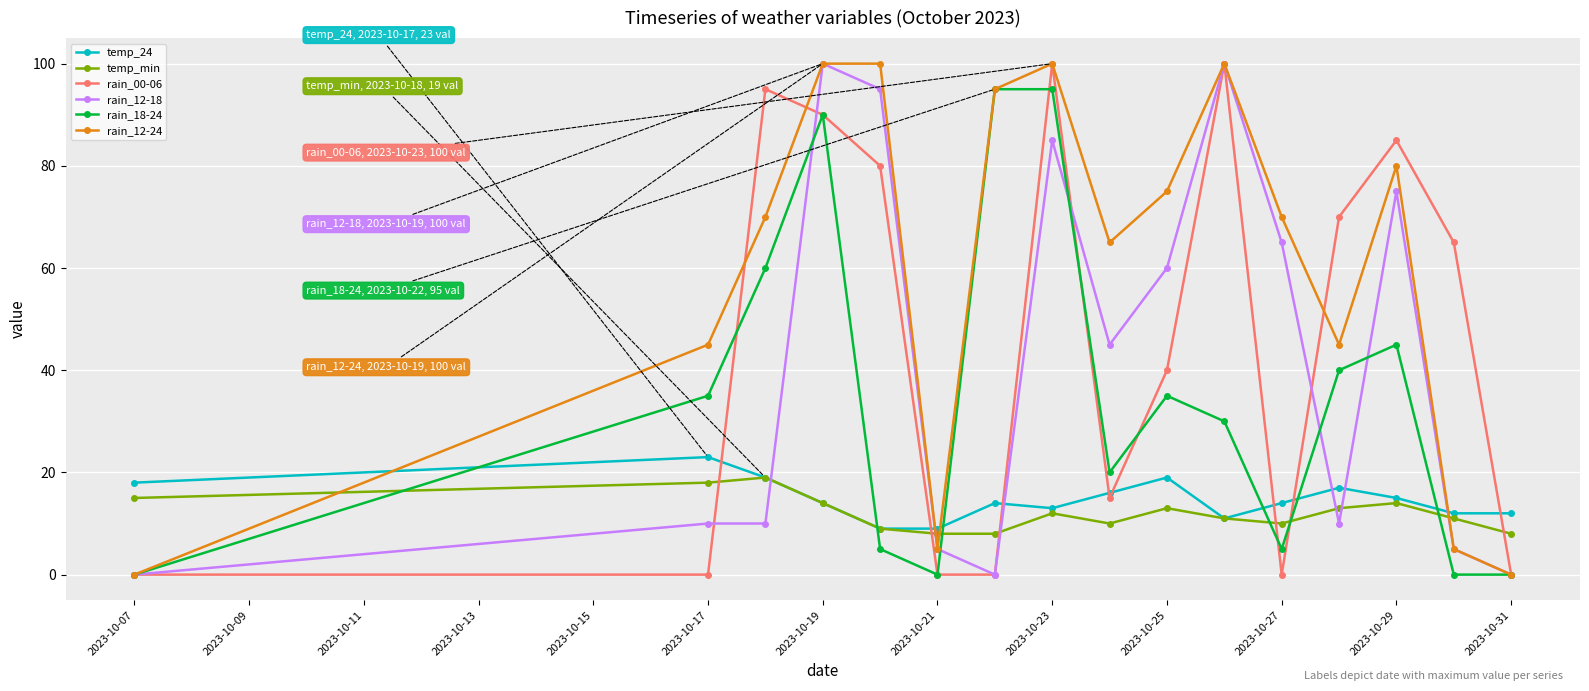

What is the highest value of the temp_min series?

19